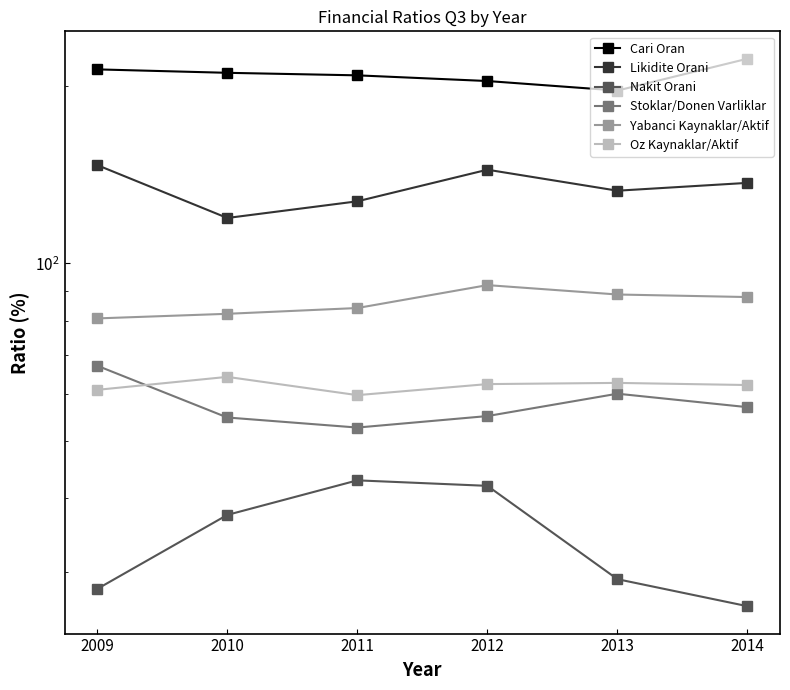

Does the chart have visible grid lines?

No